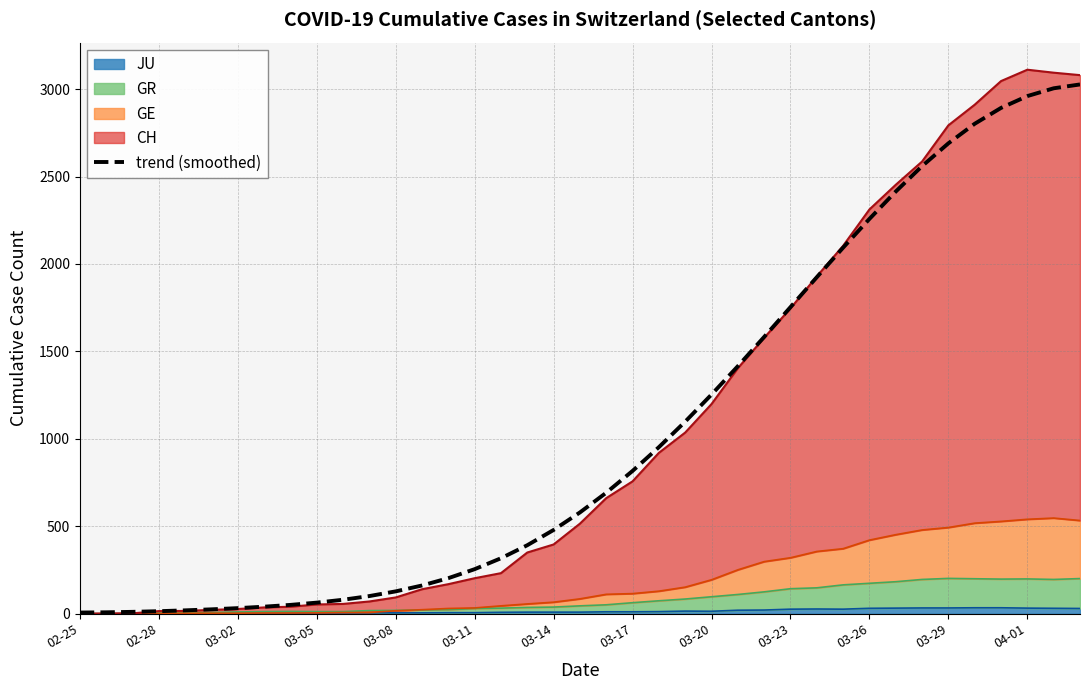

What is the ratio of the value at 19 to the value at 03-05?

40.1